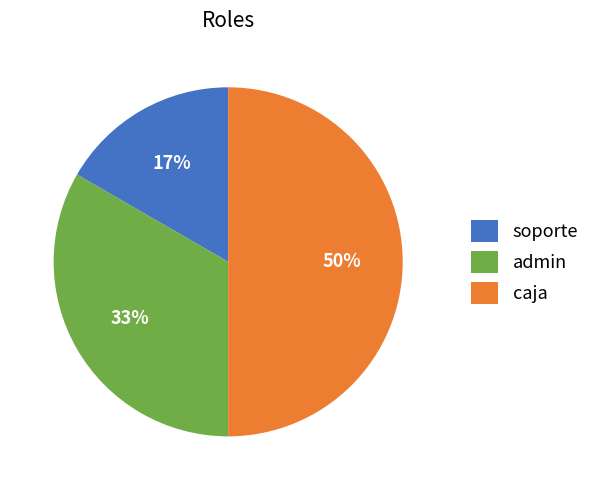

Do admin and caja together represent more than half of the pie?

Yes